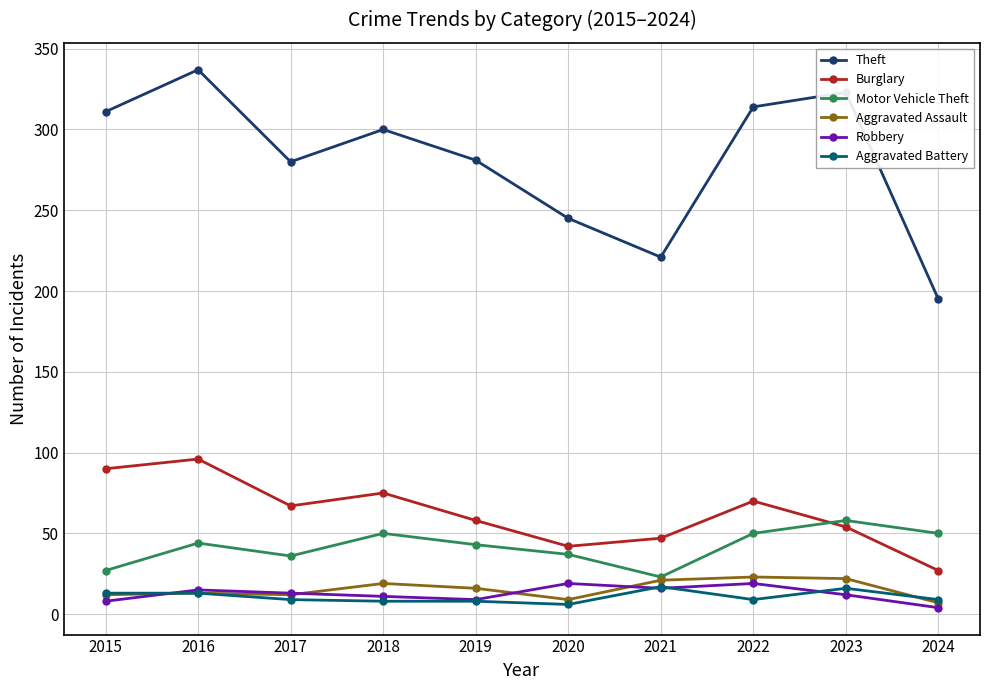

What is the sum of the Burglary values at 2024 and 2023?

81